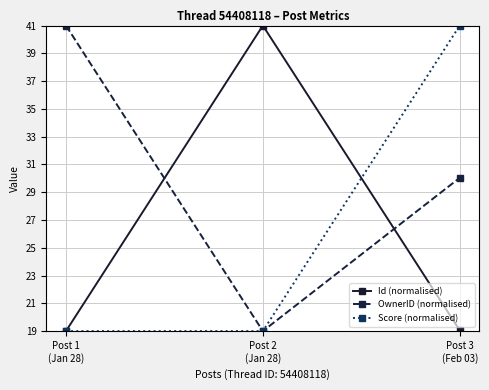

At which label does OwnerID (normalised) reach its minimum?

Post 2
(Jan 28)